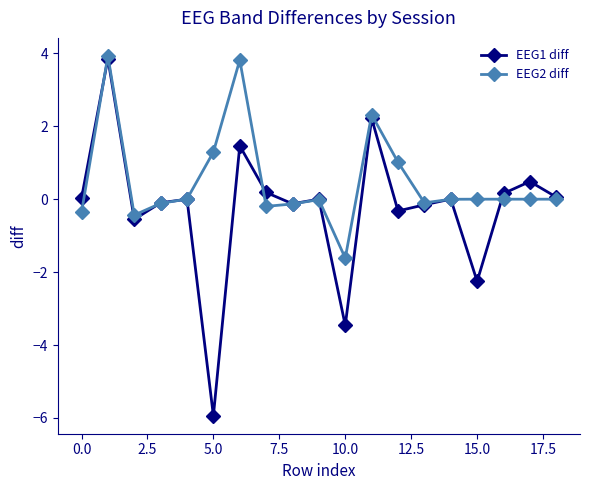

What is the value of the EEG2 diff point at the 6th from the left?

1.3